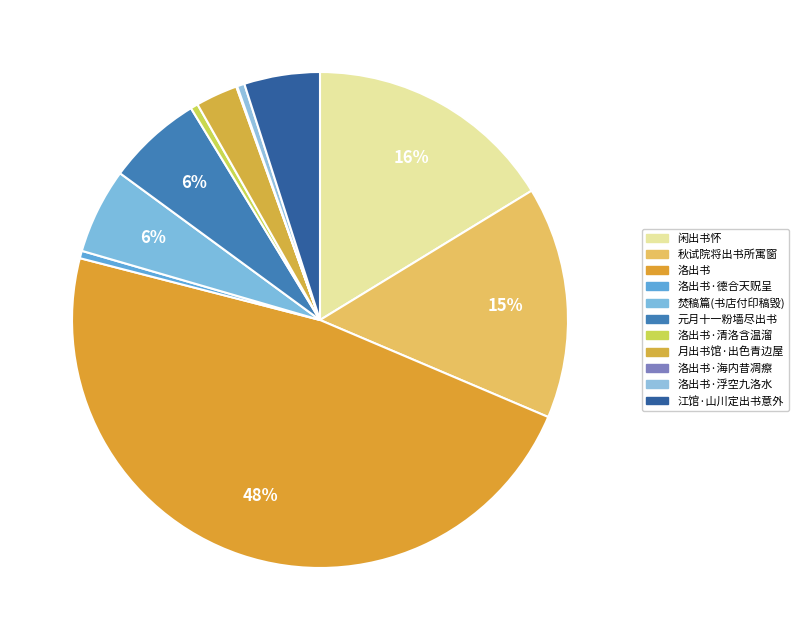

How many segments does this pie chart have?

11